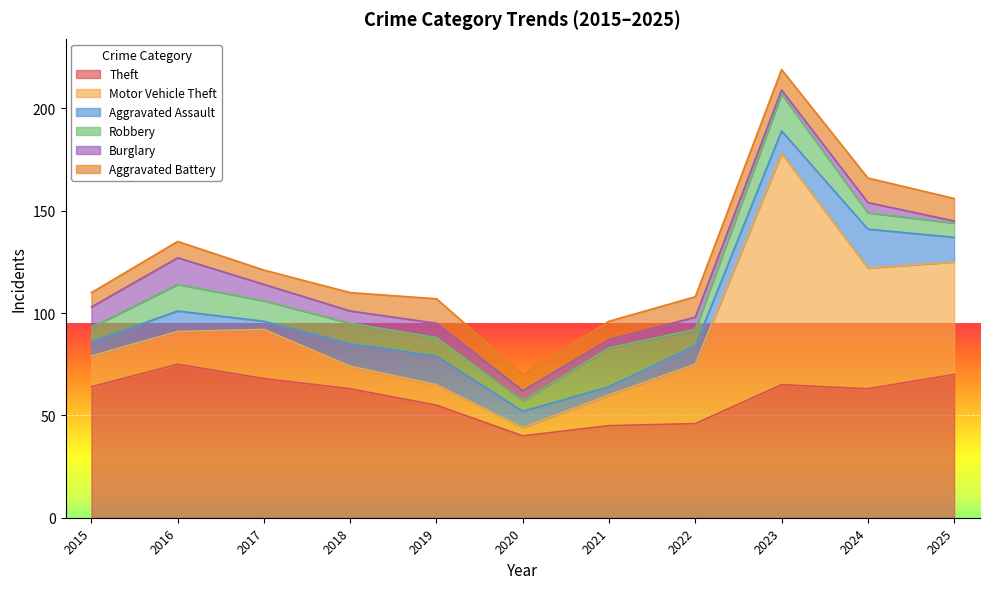

After their last crossing, which series has the higher values: Aggravated Battery or Aggravated Assault?

Aggravated Assault